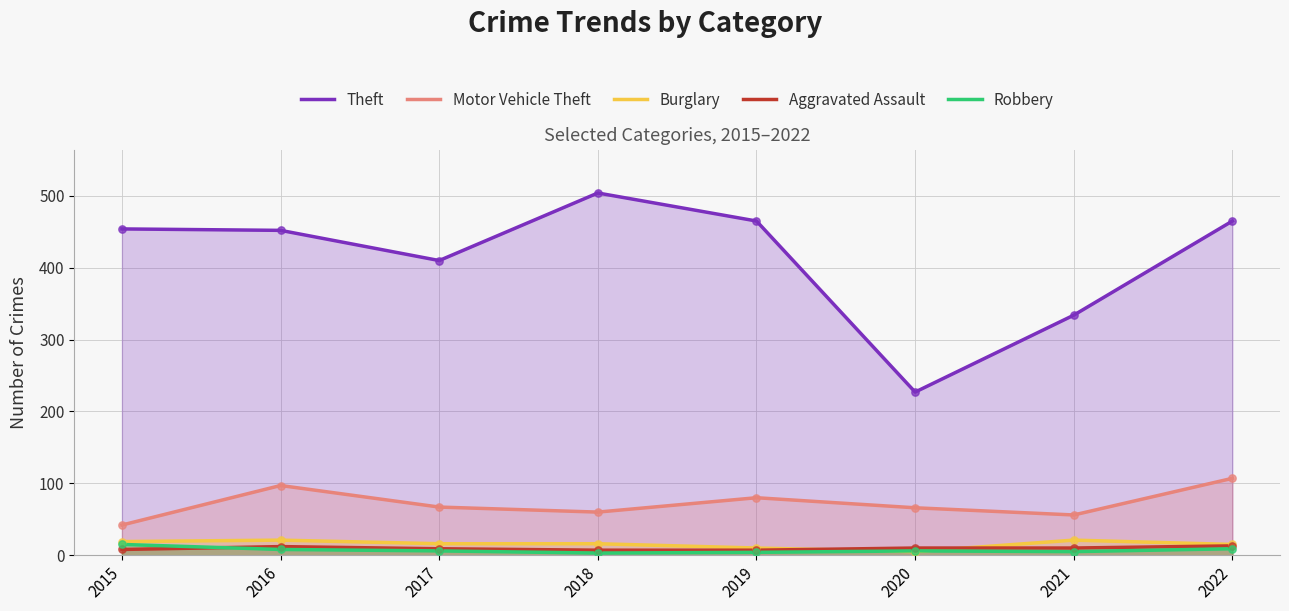

Which series reaches the maximum Y coordinate?

Theft